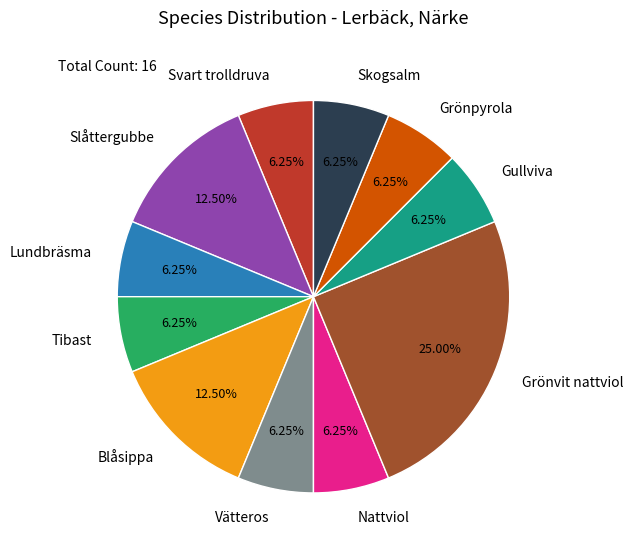

How many slices are in this pie chart?

11